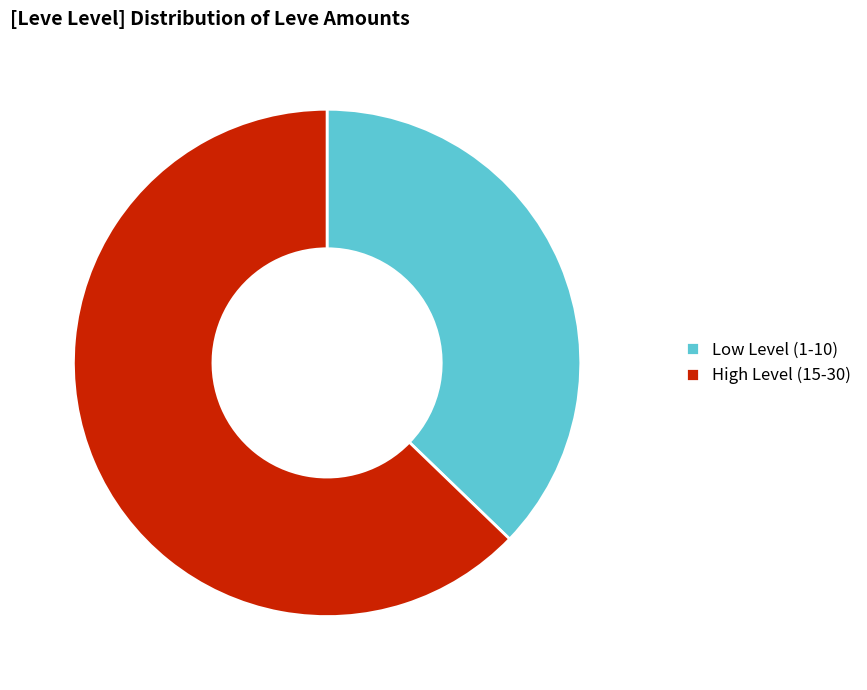

Between Low Level (1-10) and High Level (15-30), which is larger?

High Level (15-30)